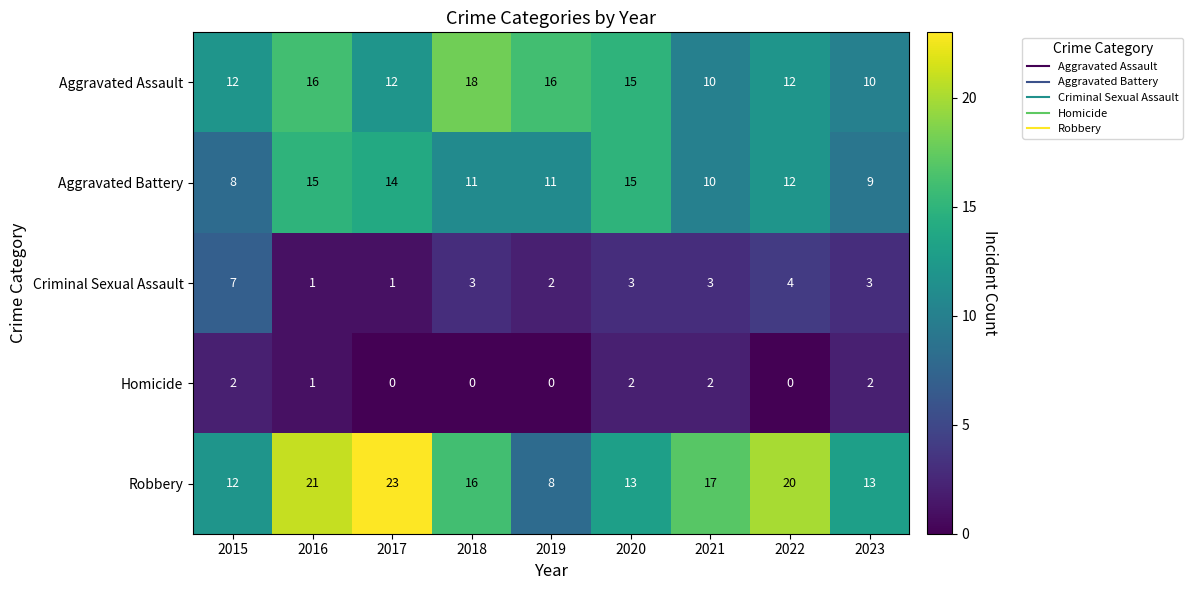

How many Aggravated Assault values are between 12 and 16?

6